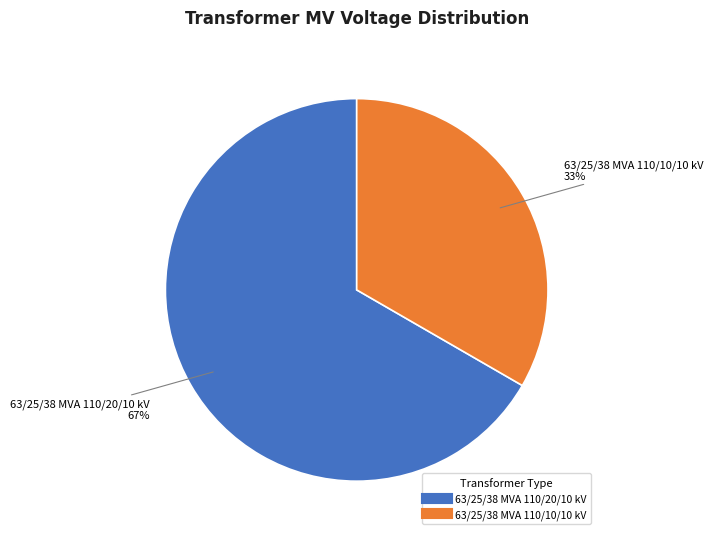

The 63/25/38 MVA 110/10/10 kV slice represents 19% of the pie. True or false?

False